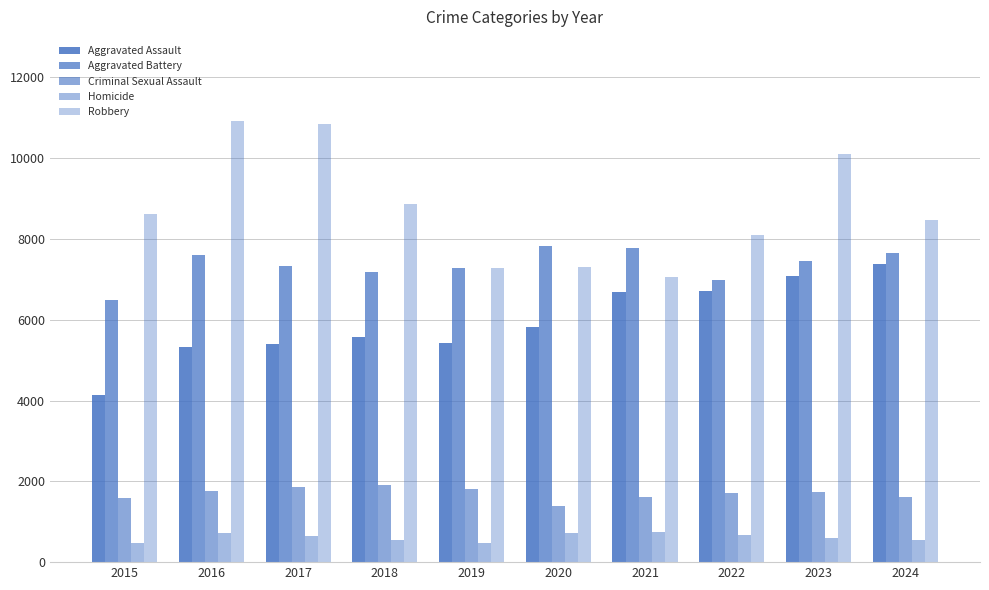

What is the total value across all series at 2023?

26959